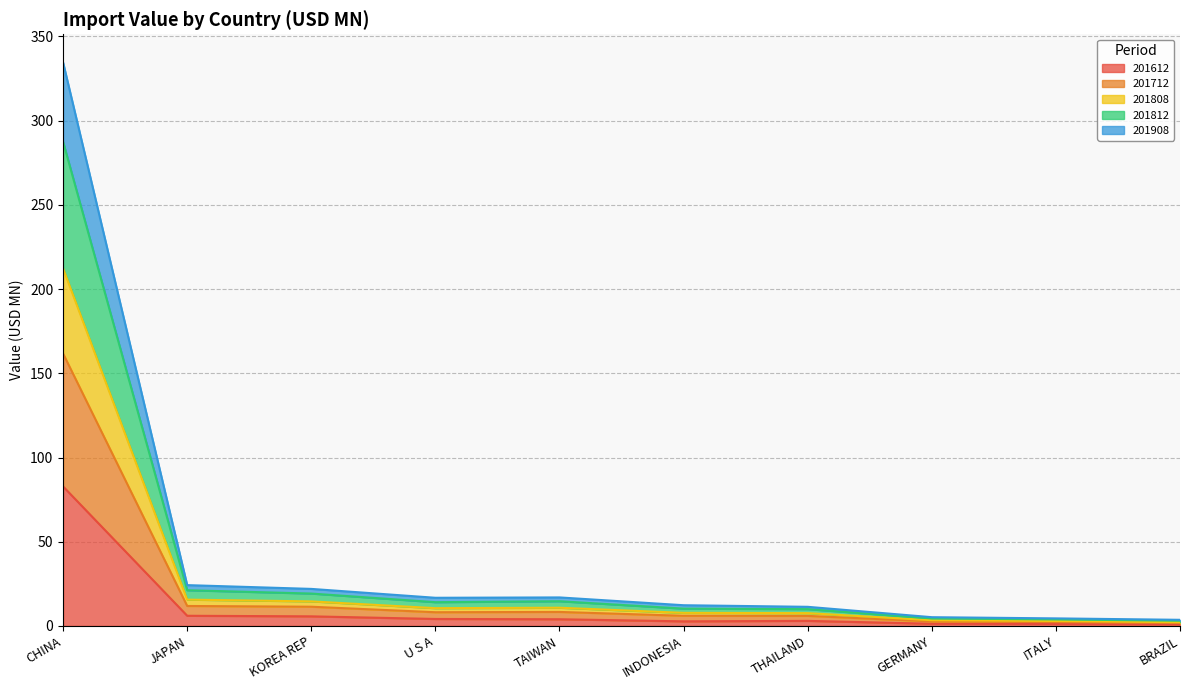

What are all the series names shown in the legend?

201612, 201712, 201808, 201812, 201908